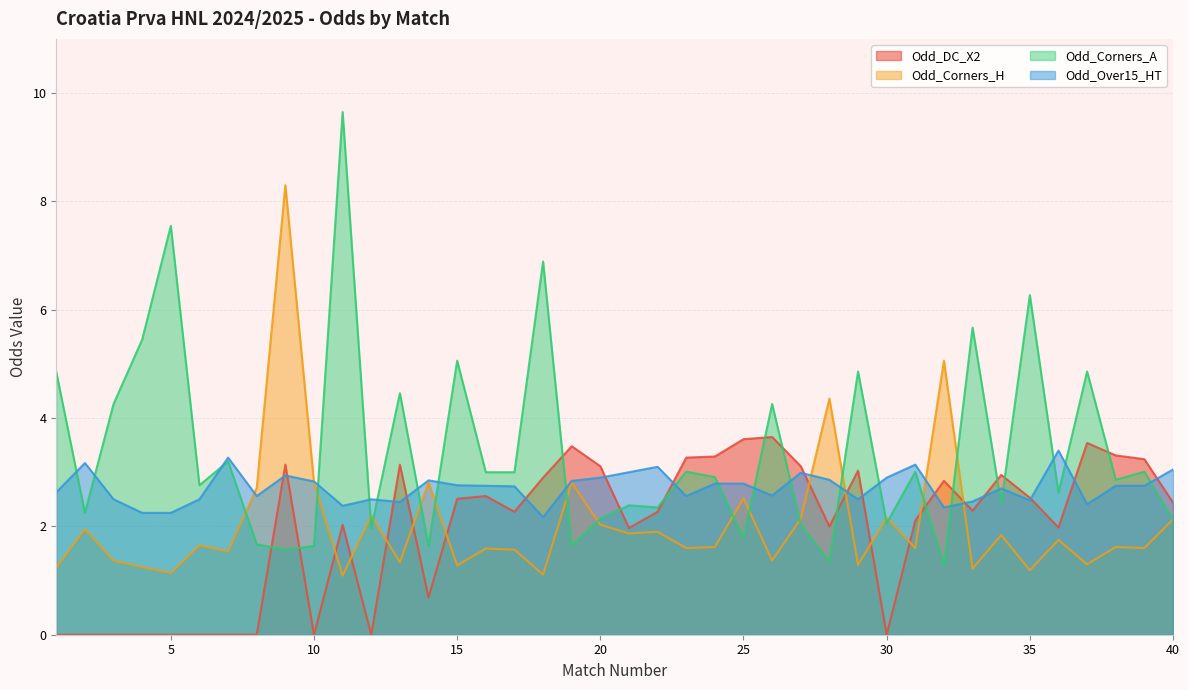

At 24, list the series in order from smallest to largest.

Odd_Corners_H, Odd_Over15_HT, Odd_Corners_A, Odd_DC_X2